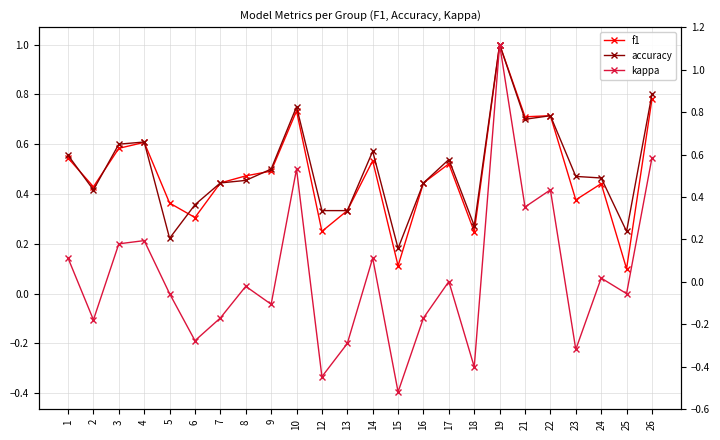

Which series has the widest spread of values?

kappa